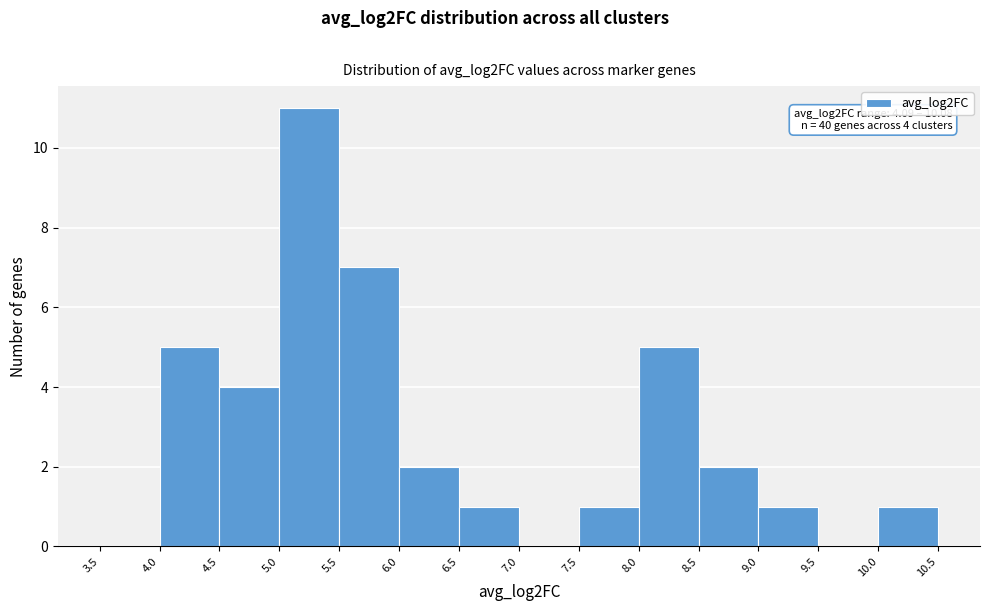

Which range on the x-axis has the tallest bar?

5.0 to 5.5